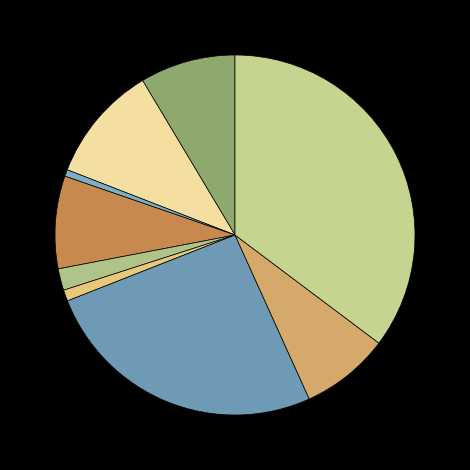

Which slice is the smallest?

Arson